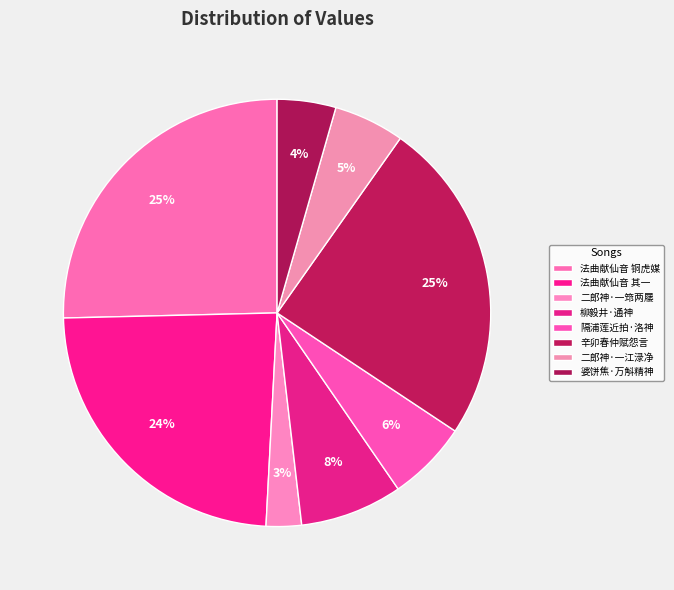

What percentage is the 二郎神·一筇两屦 slice, to the nearest percent?

3%